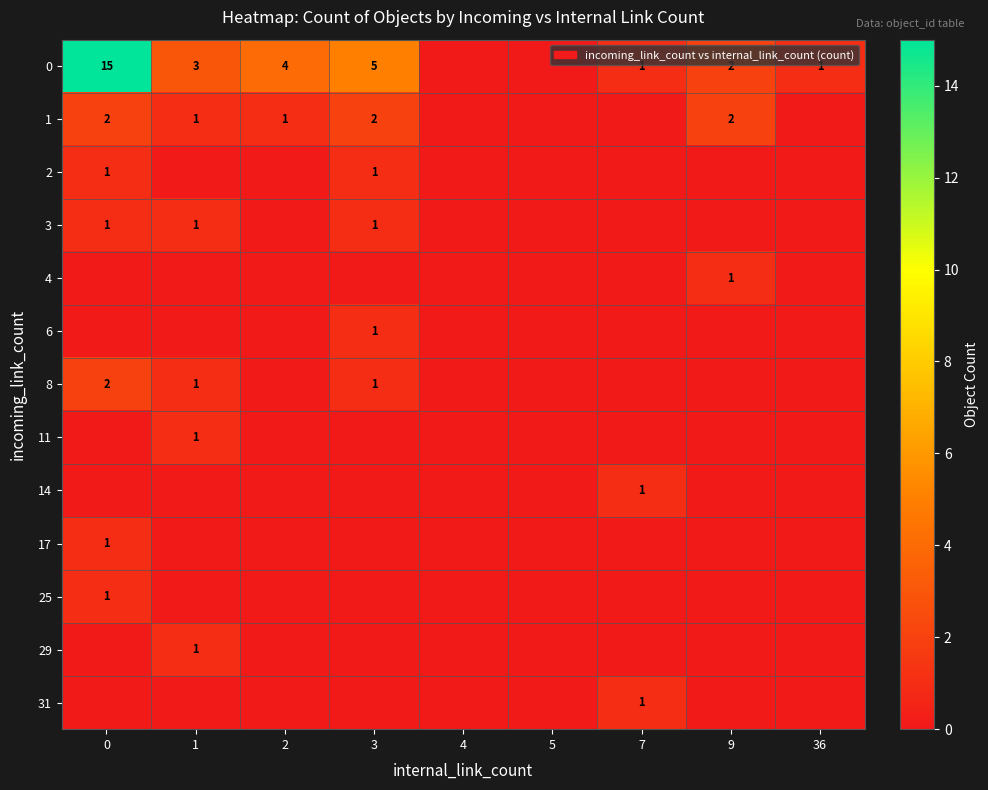

What is the sum of the 1 values at 2 and 3?

3